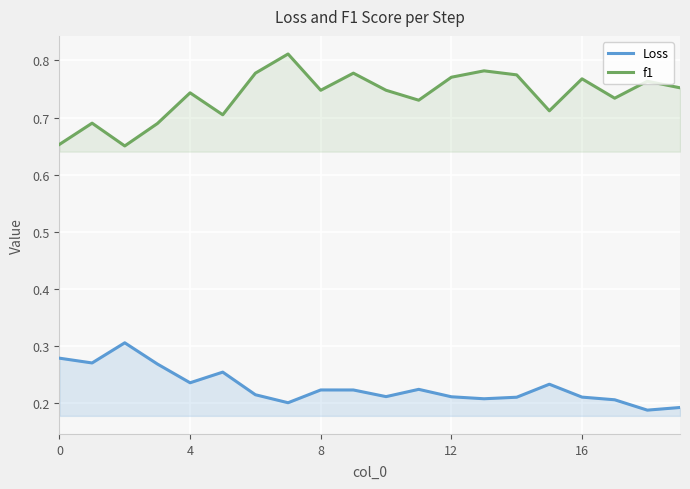

List the series in order of their overall mean, lowest first.

Loss, f1